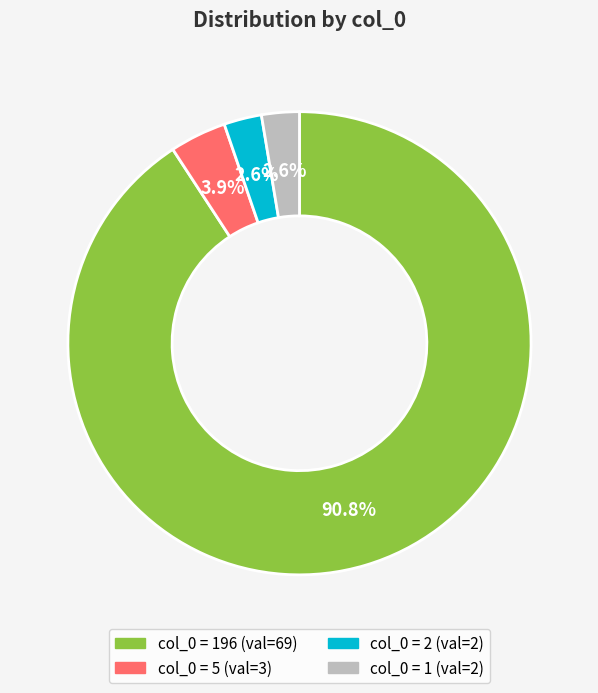

Does any single category account for the majority?

Yes